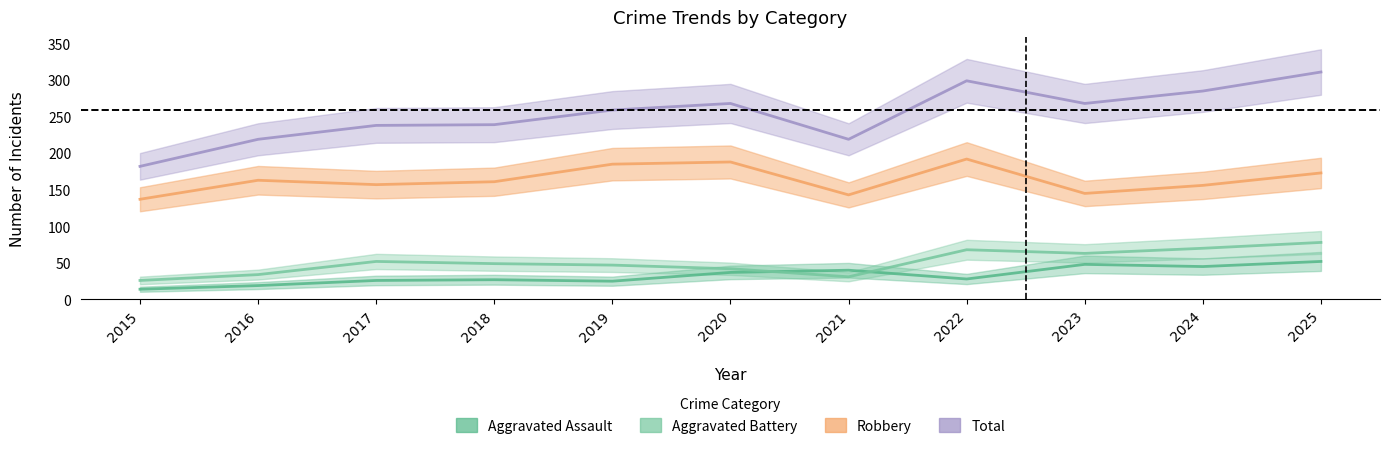

How many values in the Total series are below 259?

5